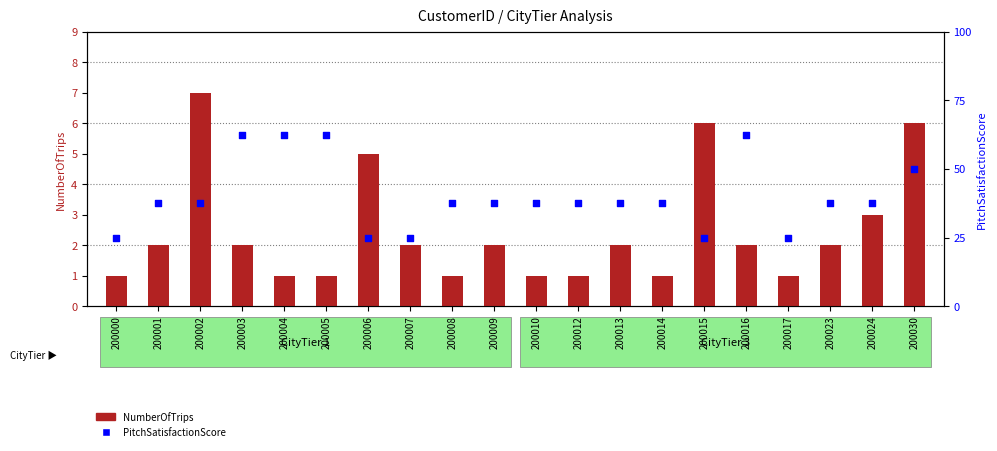

Which series has the largest total across all categories?

PitchSatisfactionScore